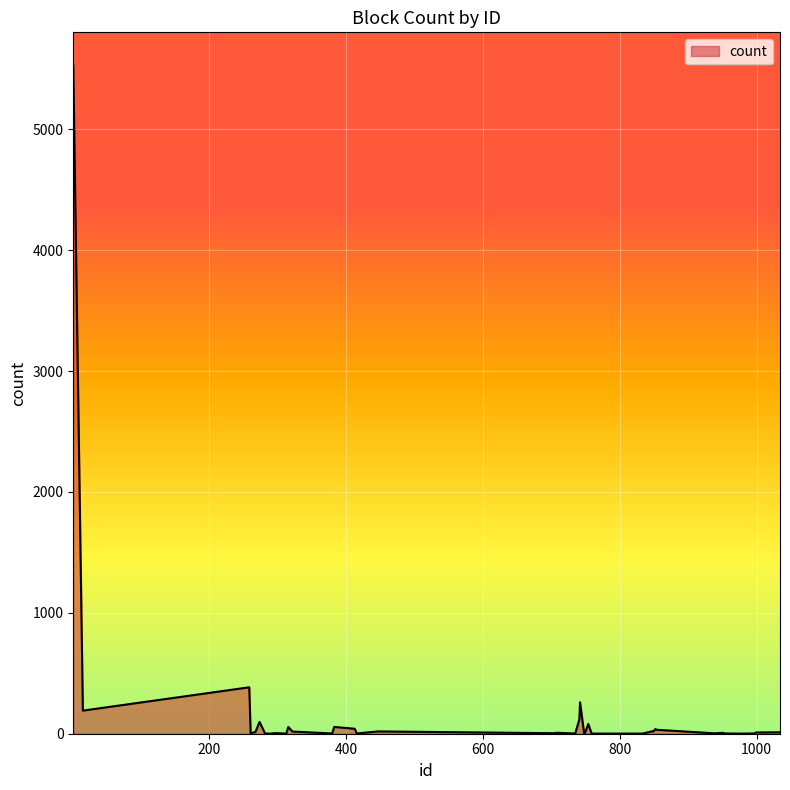

What is the greatest value displayed?

5525